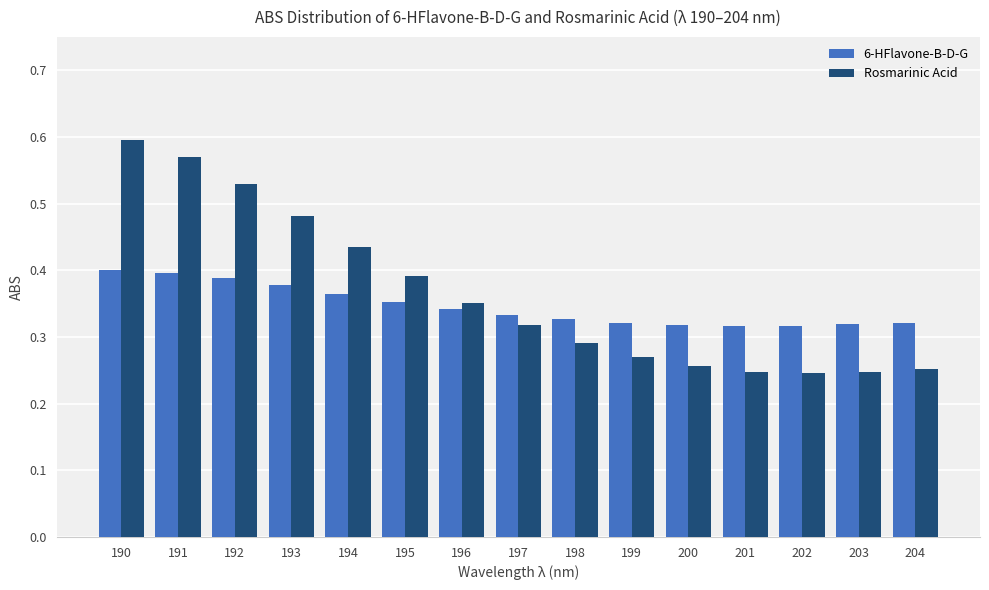

Rank the series by their average value, from lowest to highest.

6-HFlavone-B-D-G, Rosmarinic Acid